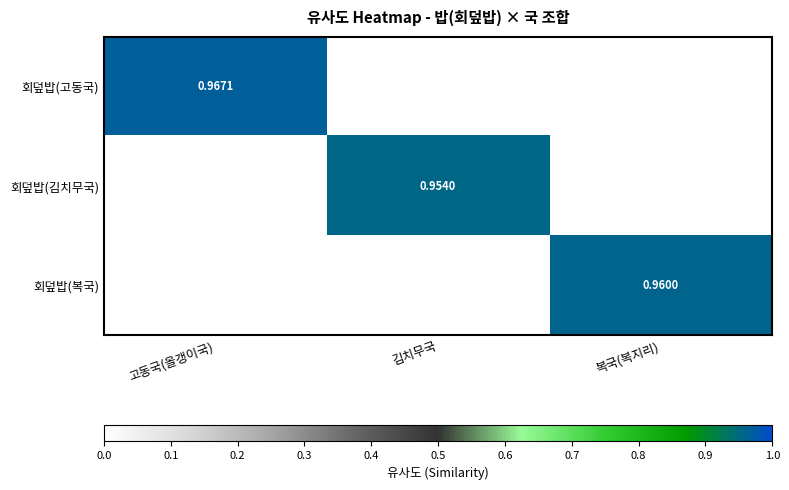

What is the average value of the 회덮밥(고동국) series?

0.3